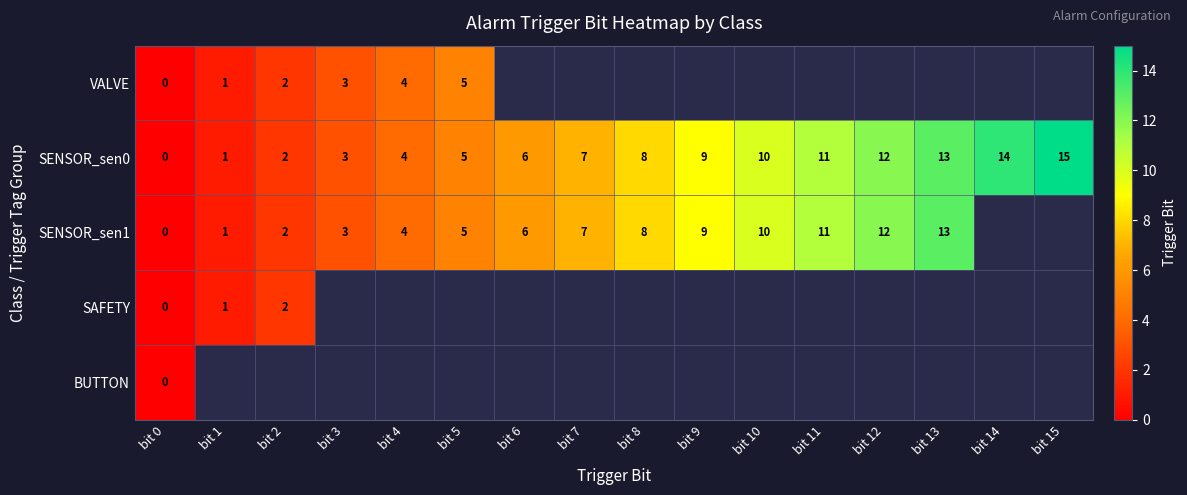

The value of SENSOR_sen1 at bit 3 is 3. True or false?

True